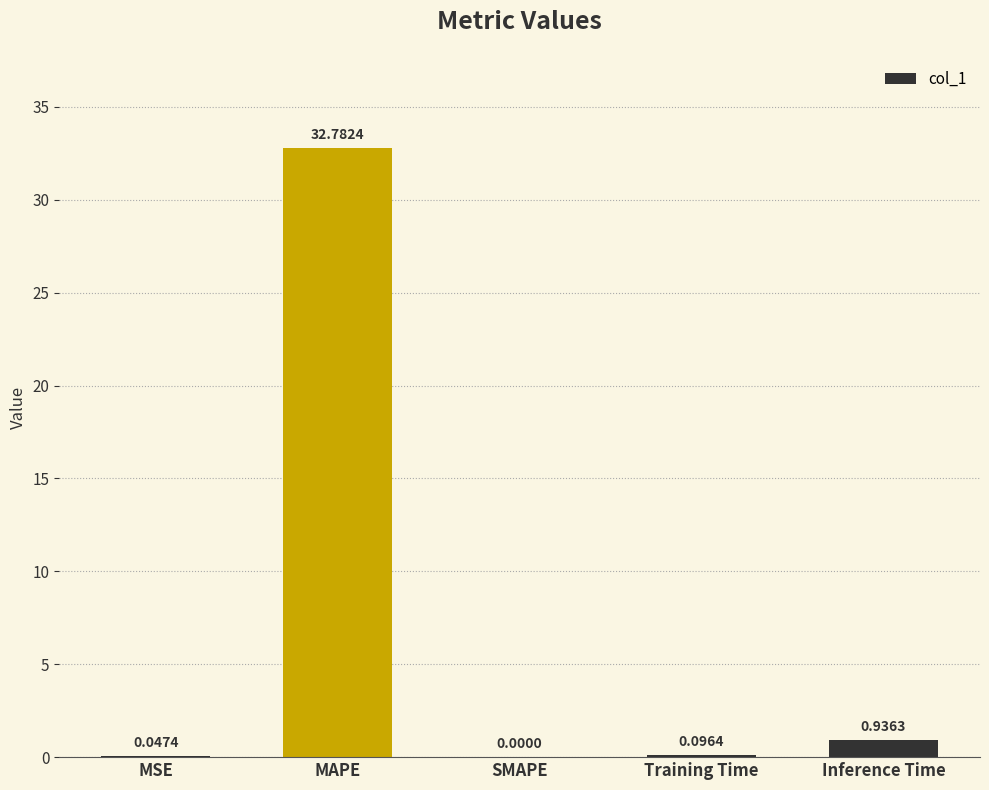

At which label is the value closest to 16?

Inference Time